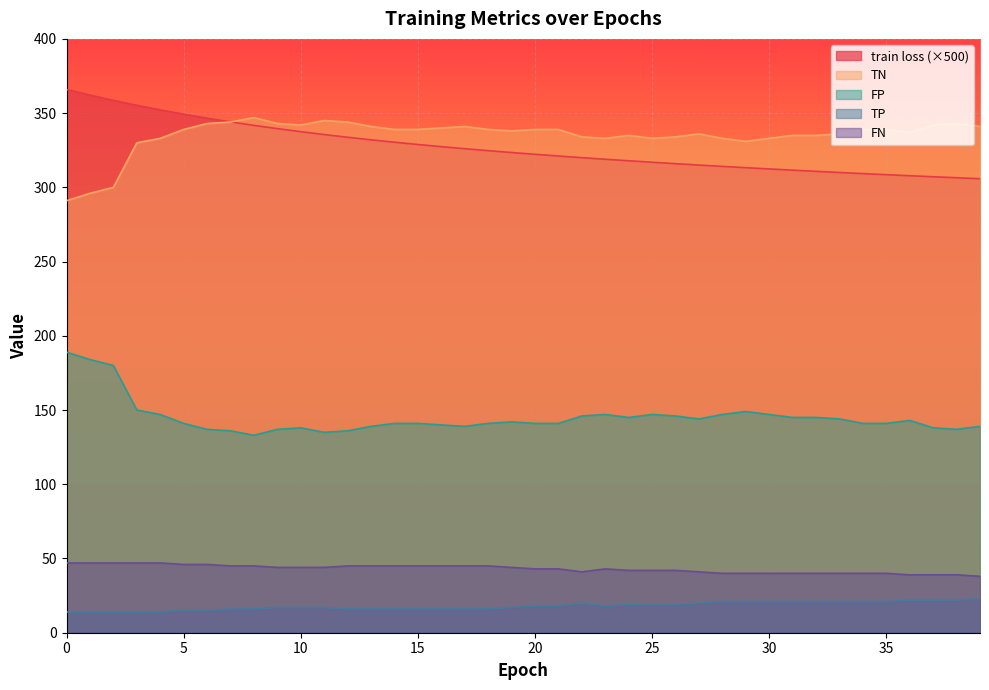

Which has a higher value, 4 or 19?

4